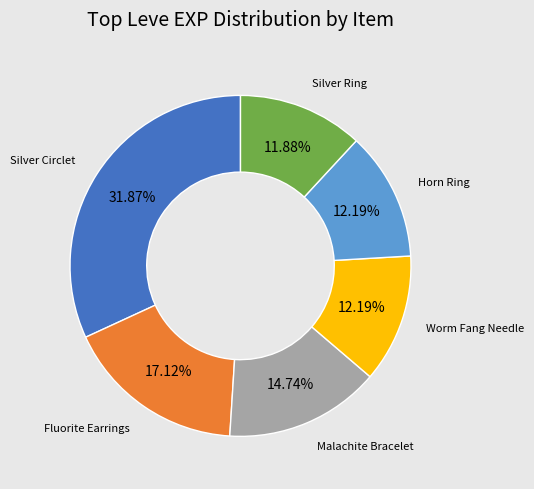

Is there any slice that represents more than half of the pie?

No